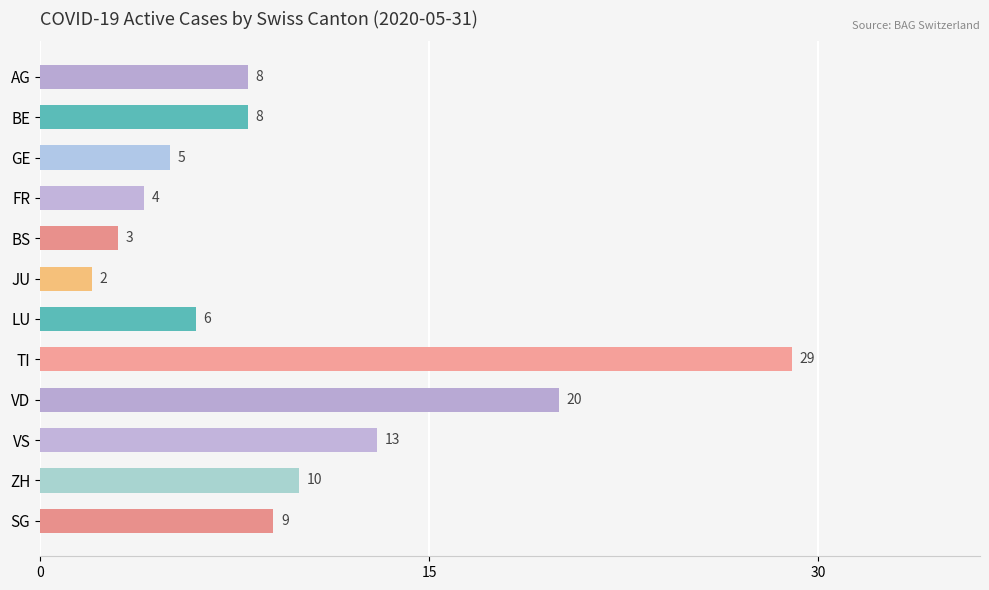

What is the maximum value shown in the chart?

29